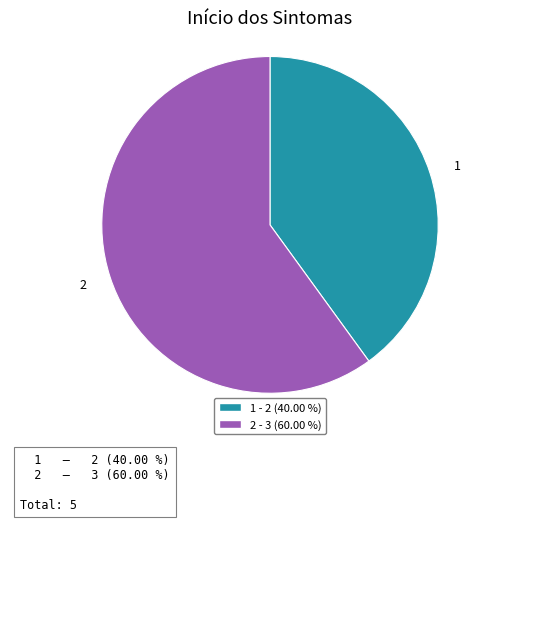

Count the number of slices in the pie.

2